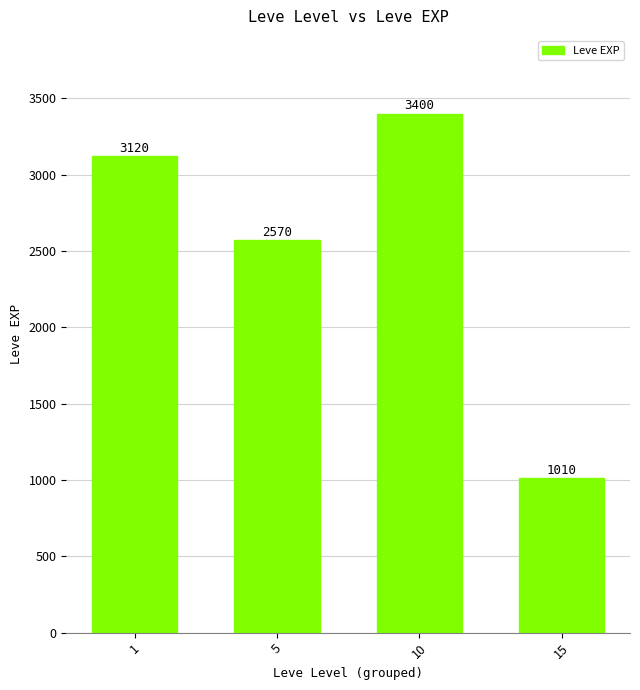

What is the minimum value shown in the chart?

1010